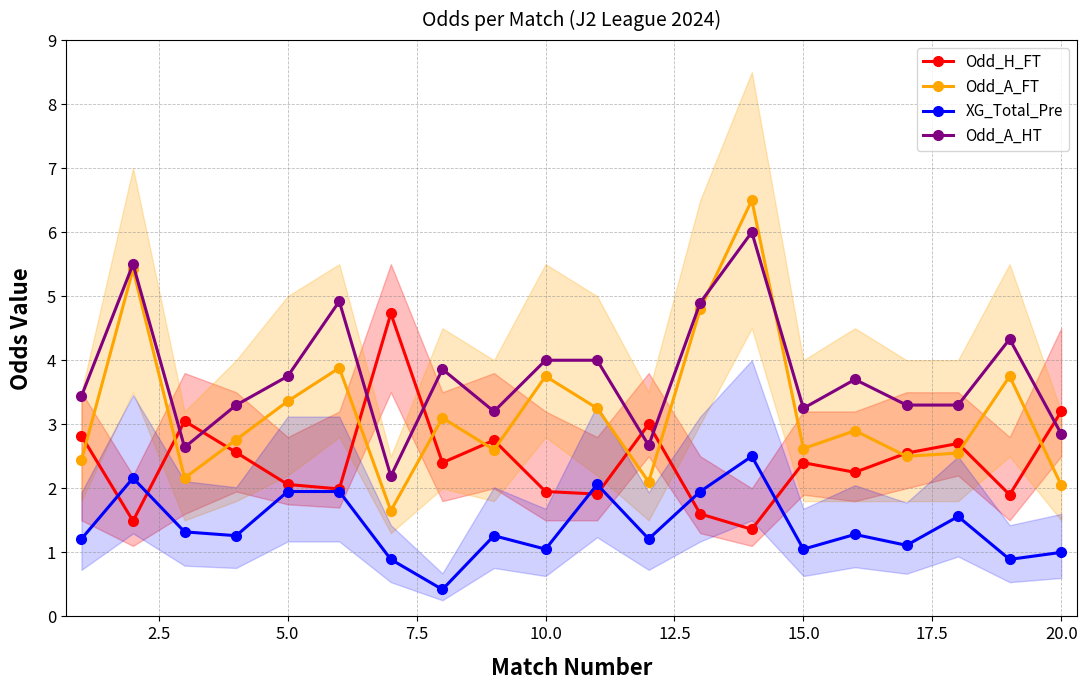

What is the lowest value of the Odd_H_FT series?

1.4